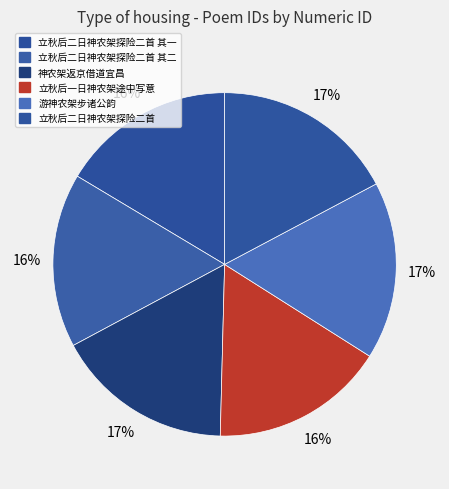

Is it true that 立秋后二日神农架探险二首 其二 is 6% of the pie?

False